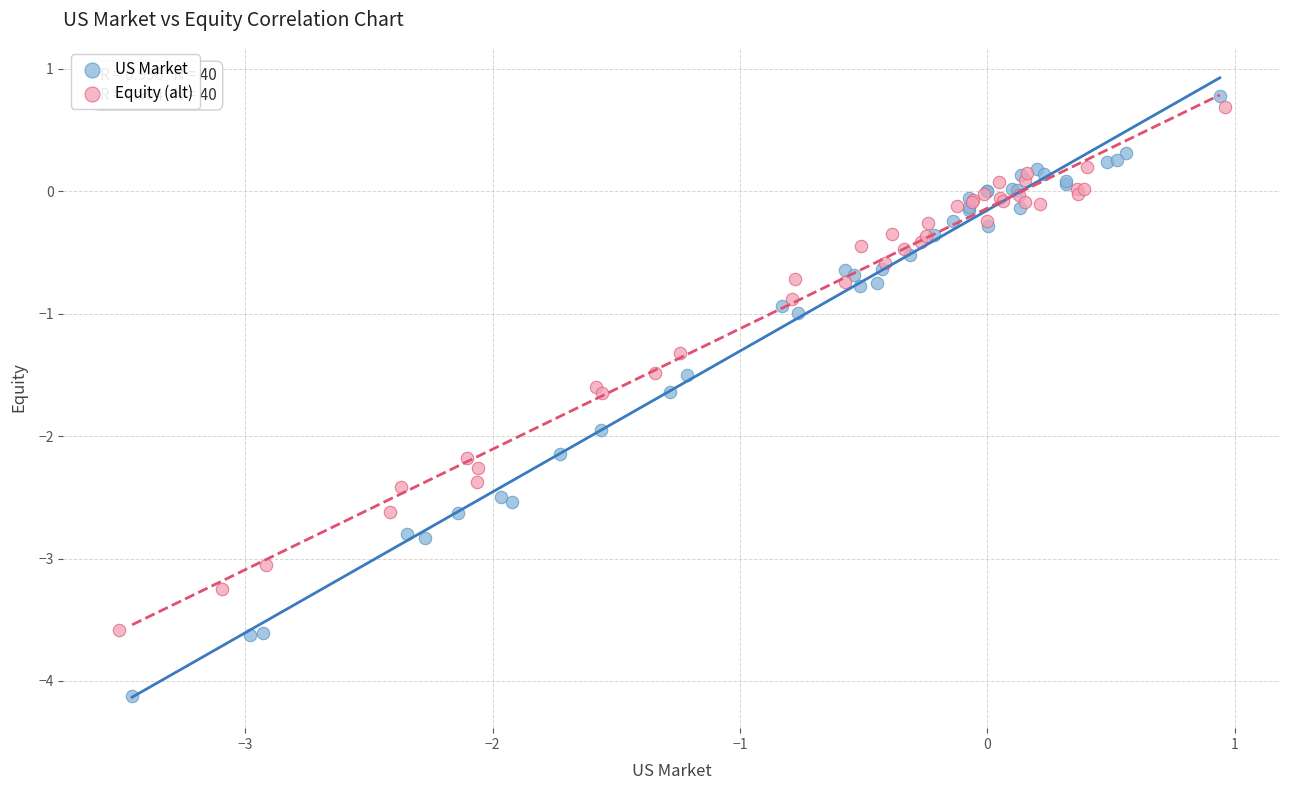

Which series contains the lowest Y value?

US Market